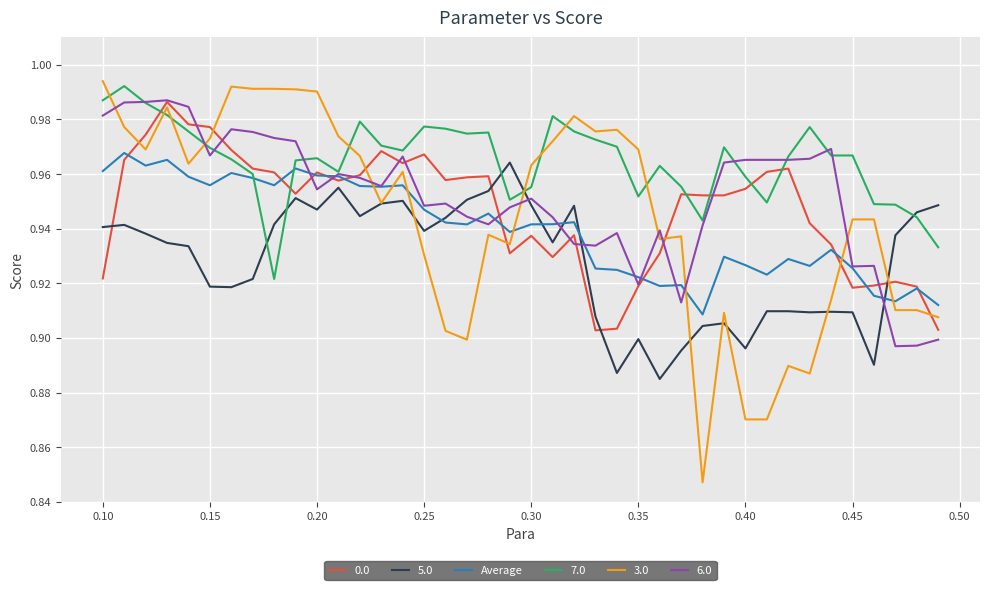

Which series has the largest range (max minus min)?

3.0